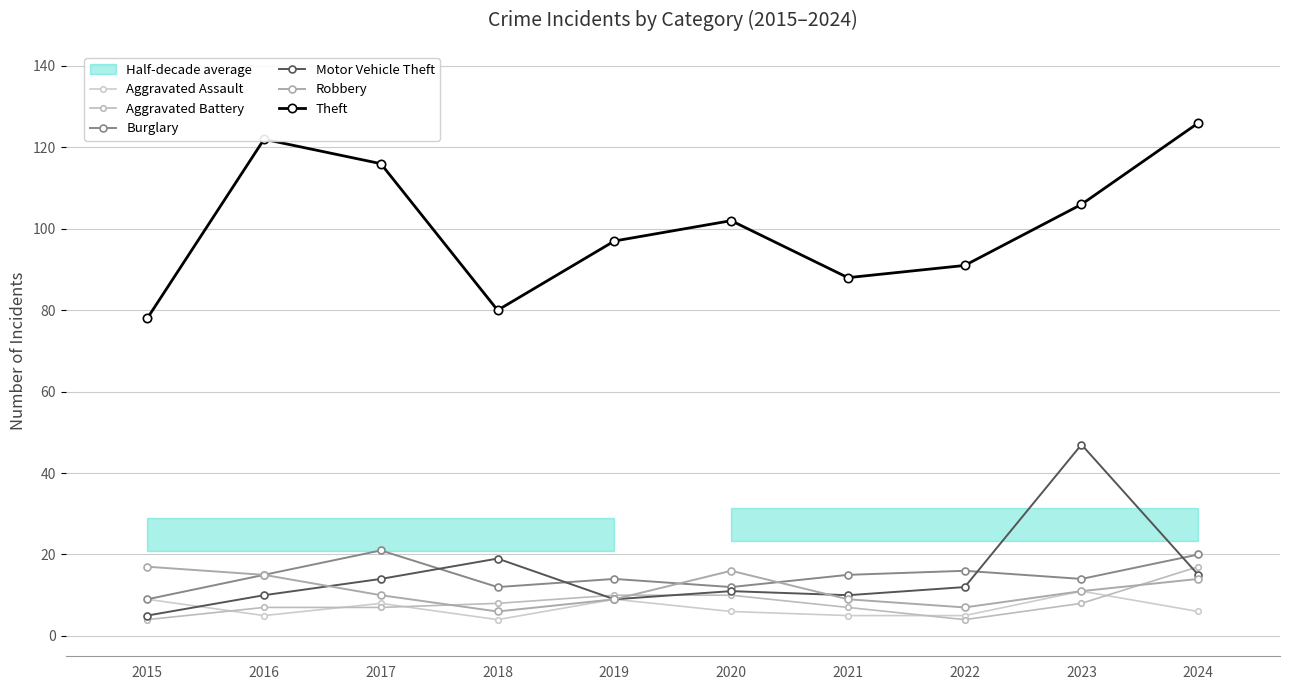

How many values in the Motor Vehicle Theft series exceed 12?

4